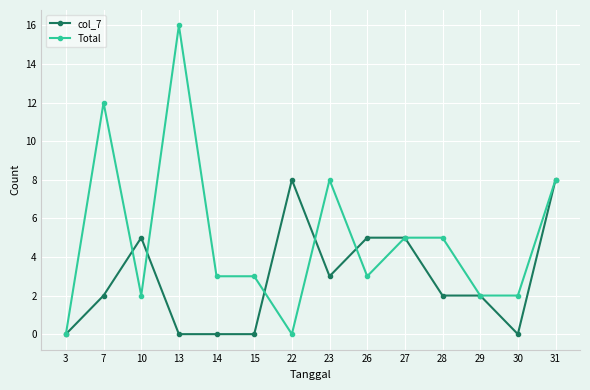

Is this an area chart (filled region under the line)?

No